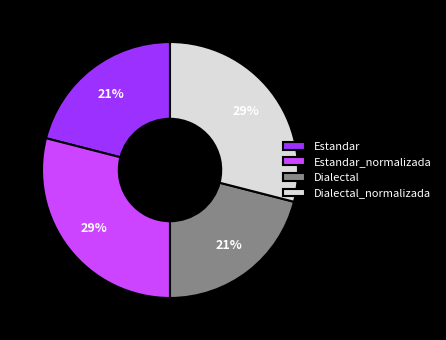

What is the ratio of the value at Estandar to the value at Estandar_normalizada?

0.7